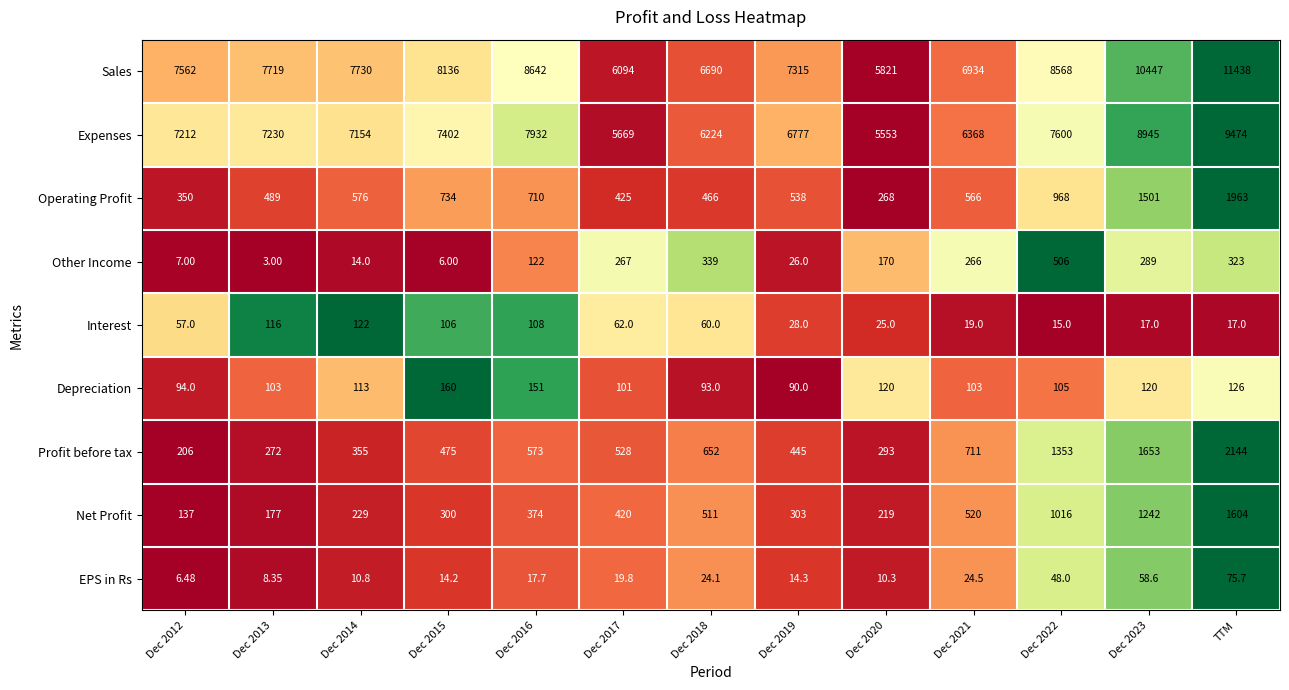

At Dec 2016, list the series in order from smallest to largest.

EPS in Rs, Interest, Other Income, Depreciation, Net Profit, Profit before tax, Operating Profit, Expenses, Sales